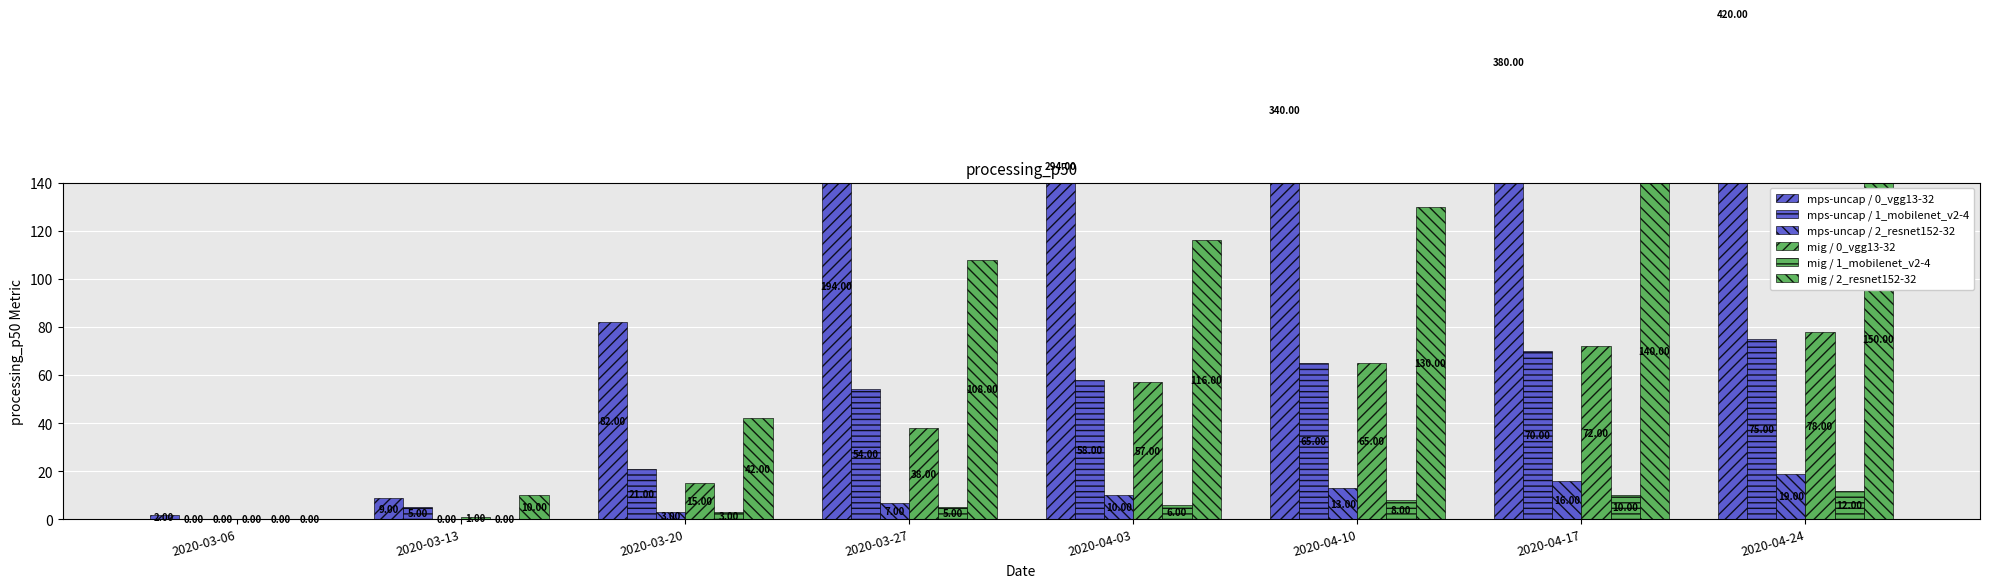

What are all the series names shown in the legend?

mps-uncap / 0_vgg13-32, mps-uncap / 1_mobilenet_v2-4, mps-uncap / 2_resnet152-32, mig / 0_vgg13-32, mig / 1_mobilenet_v2-4, mig / 2_resnet152-32